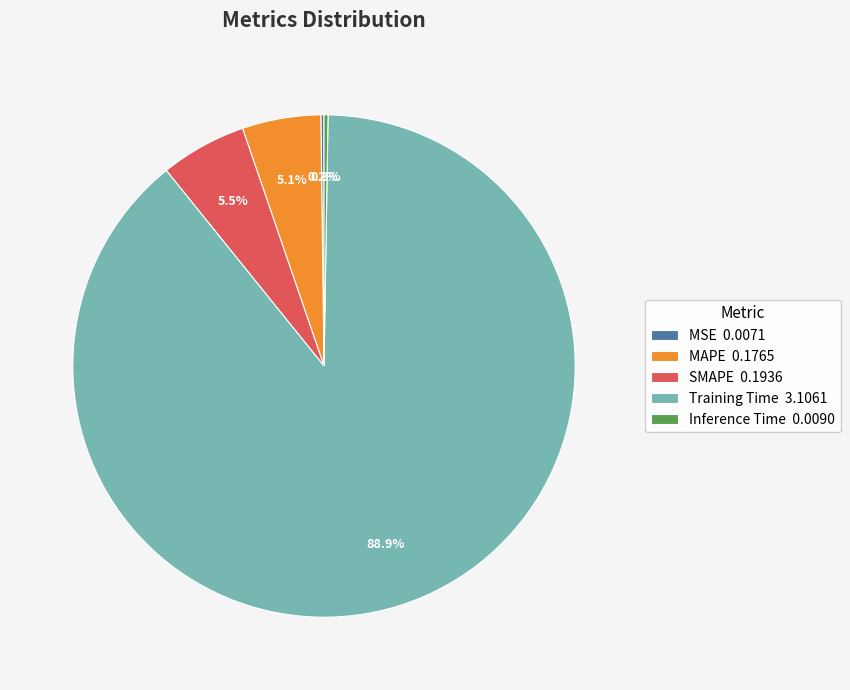

What portion of the pie excludes Training Time?

11.1%